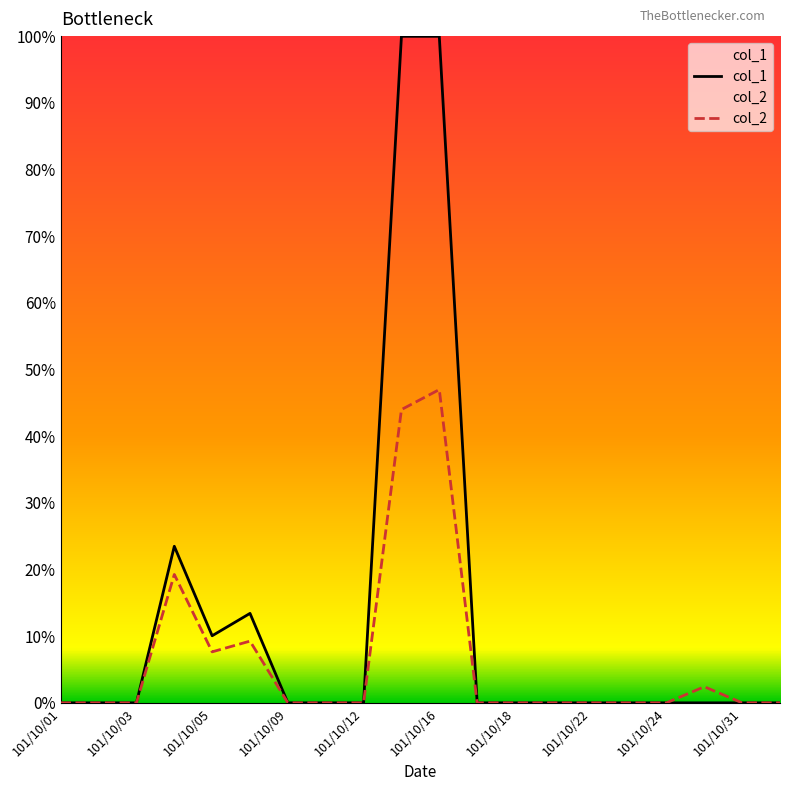

At how many categories does at least one series exceed 0?

6